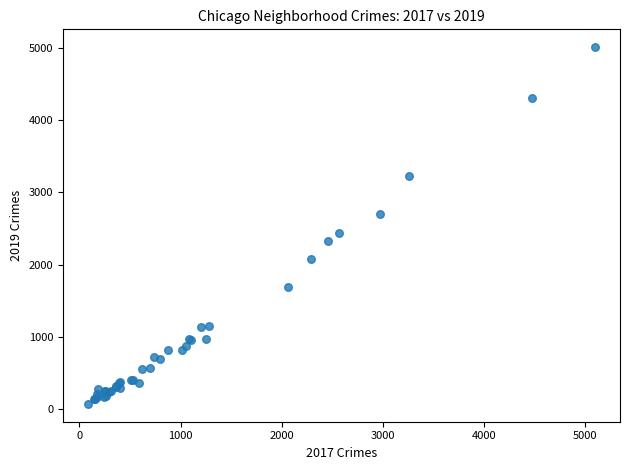

What Y value in the scatter plot is closest to 2542?

2441